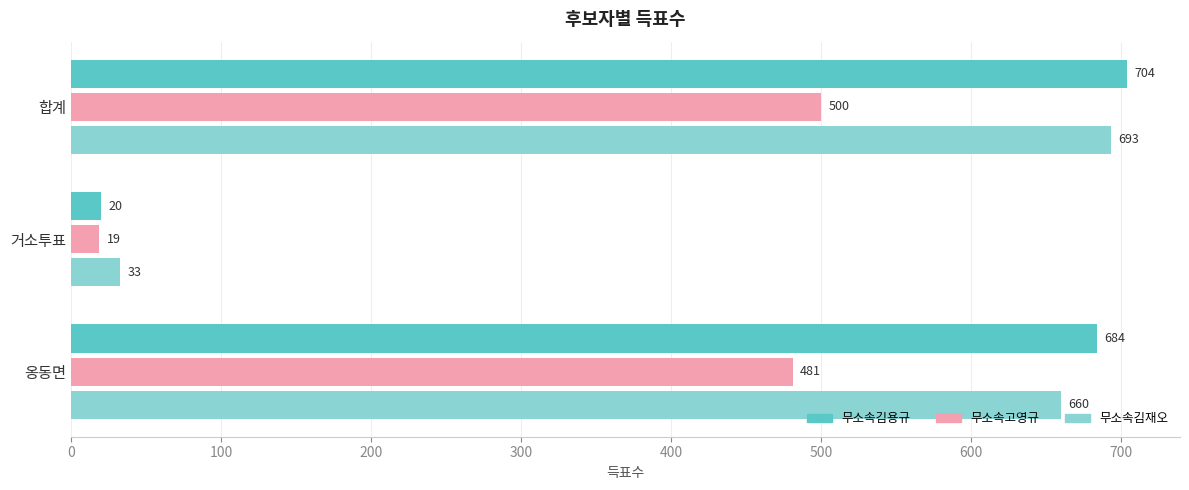

List the series in order of their peak value, lowest first.

무소속고영규, 무소속김재오, 무소속김용규